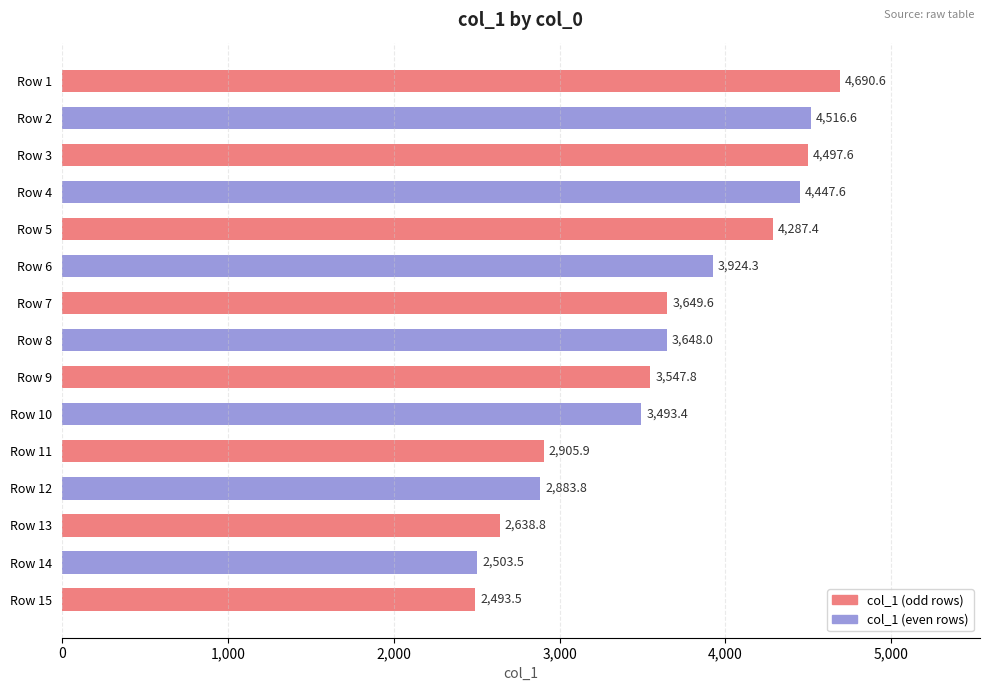

How many bars are there in total?

15